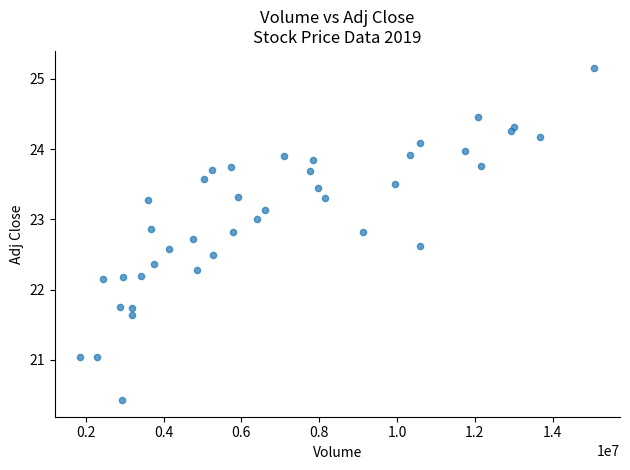

What is the range of X values (max minus min)?

13205803.0